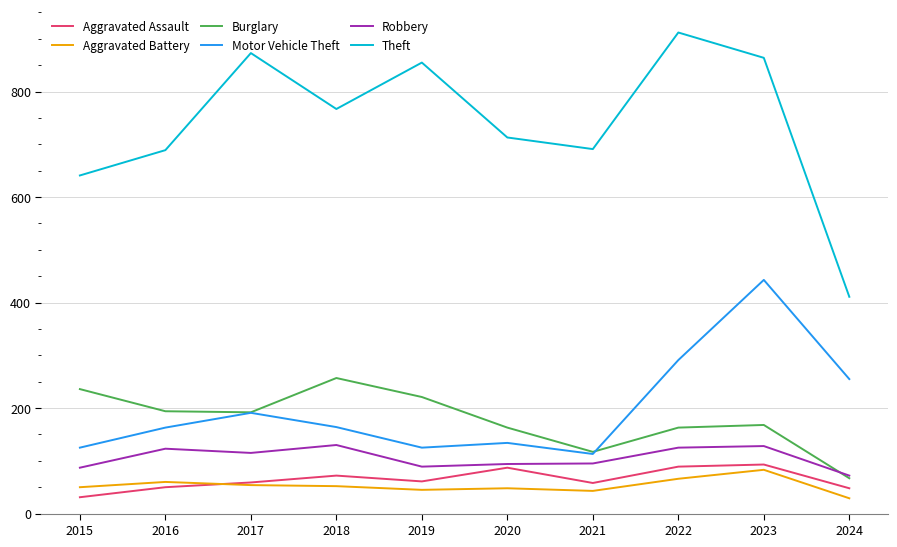

Rank the series by their maximum value, from highest to lowest.

Theft, Motor Vehicle Theft, Burglary, Robbery, Aggravated Assault, Aggravated Battery